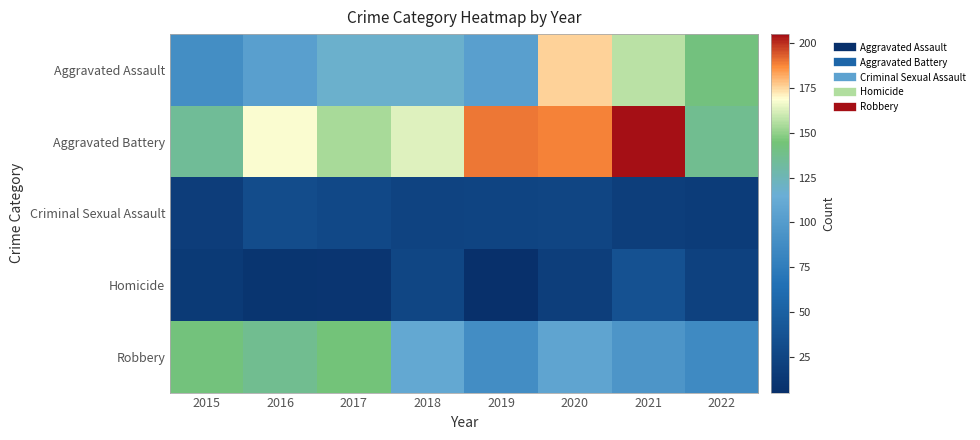

How many distinct data groups are displayed?

5